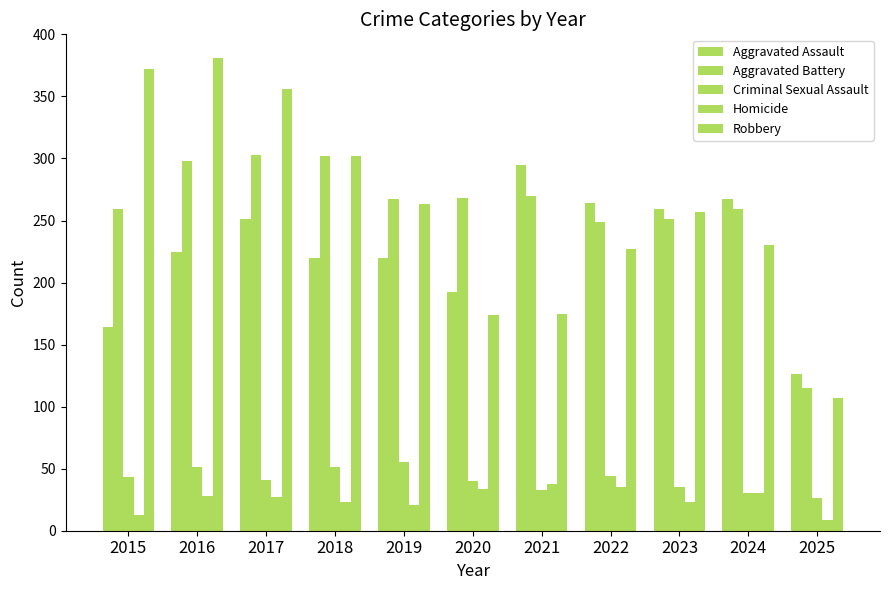

How many data points does each series have?

11